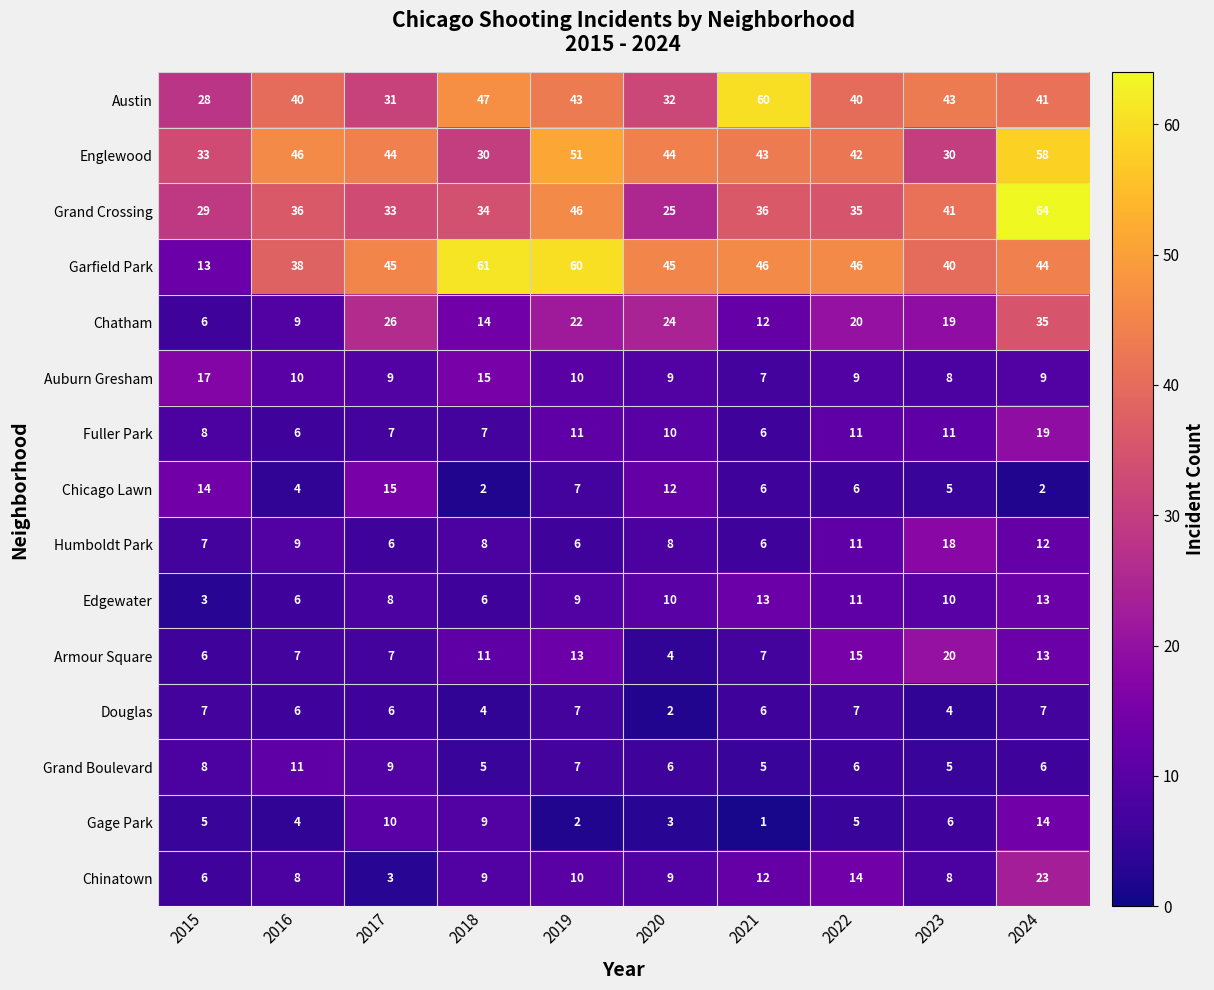

How many categories are shown in the chart?

10